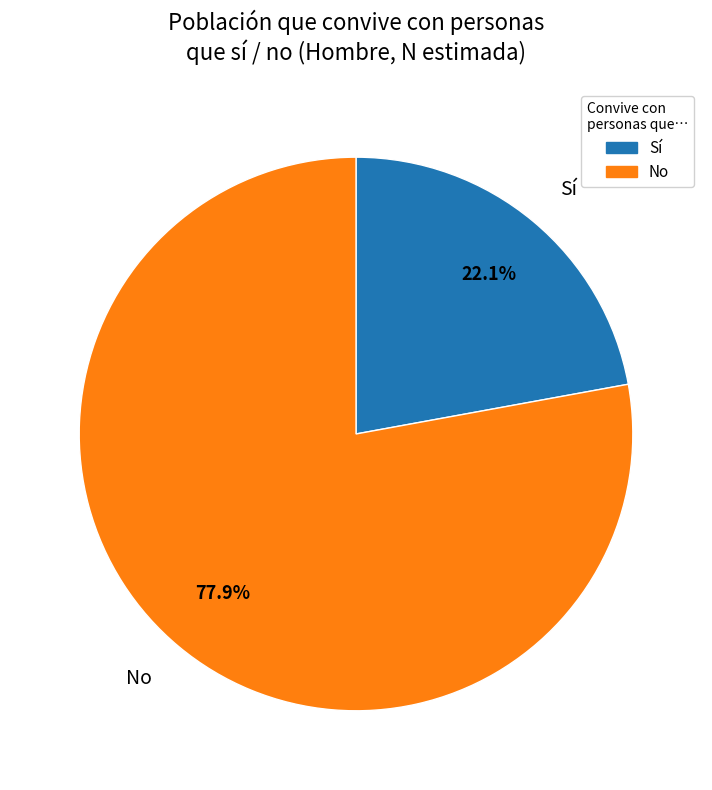

How many segments does this pie chart have?

2